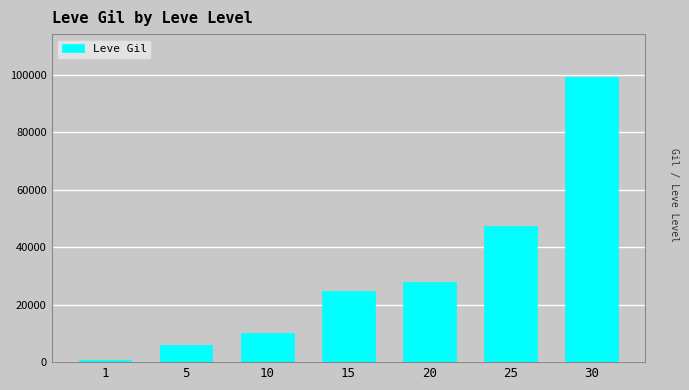

What is the ratio of the value at 25 to the value at 20?

1.7